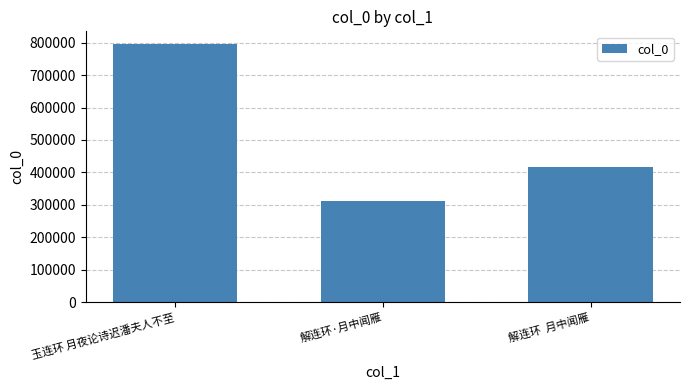

At which category does the chart reach its peak across all series?

玉连环 月夜论诗迟潘夫人不至